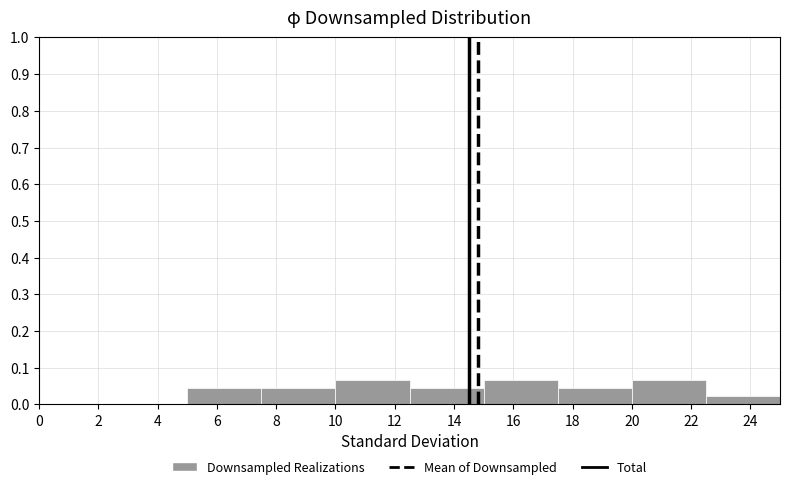

Reading left to right, transcribe this chart: for each bar, give the range it covers on the x-axis and its height. The values are not printed on the chart, so give them approximately, as read against the axis.

0.0 to 2.5: 0
2.5 to 5.0: 0
5.0 to 7.5: 0.04
7.5 to 10.0: 0.04
10.0 to 12.5: 0.07
12.5 to 15.0: 0.04
15.0 to 17.5: 0.07
17.5 to 20.0: 0.04
20.0 to 22.5: 0.07
22.5 to 25.0: 0.02